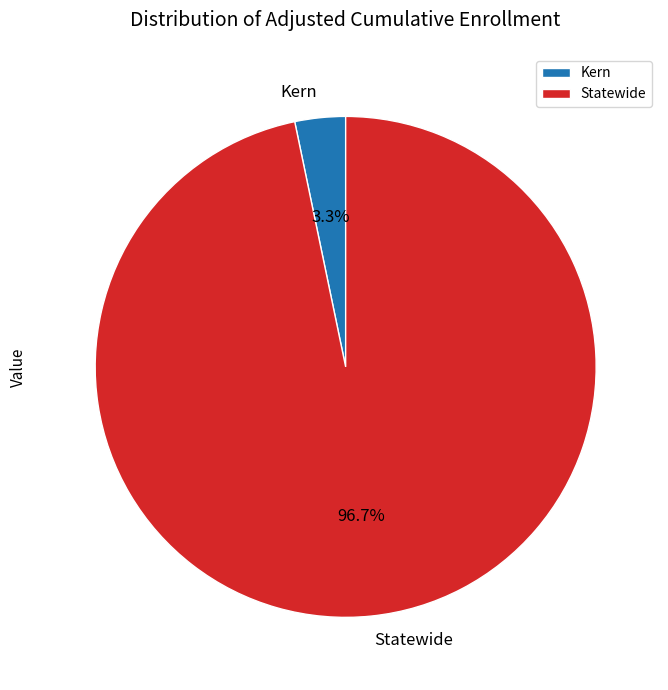

Combined, what portion of the pie is Kern and Statewide?

100.0%